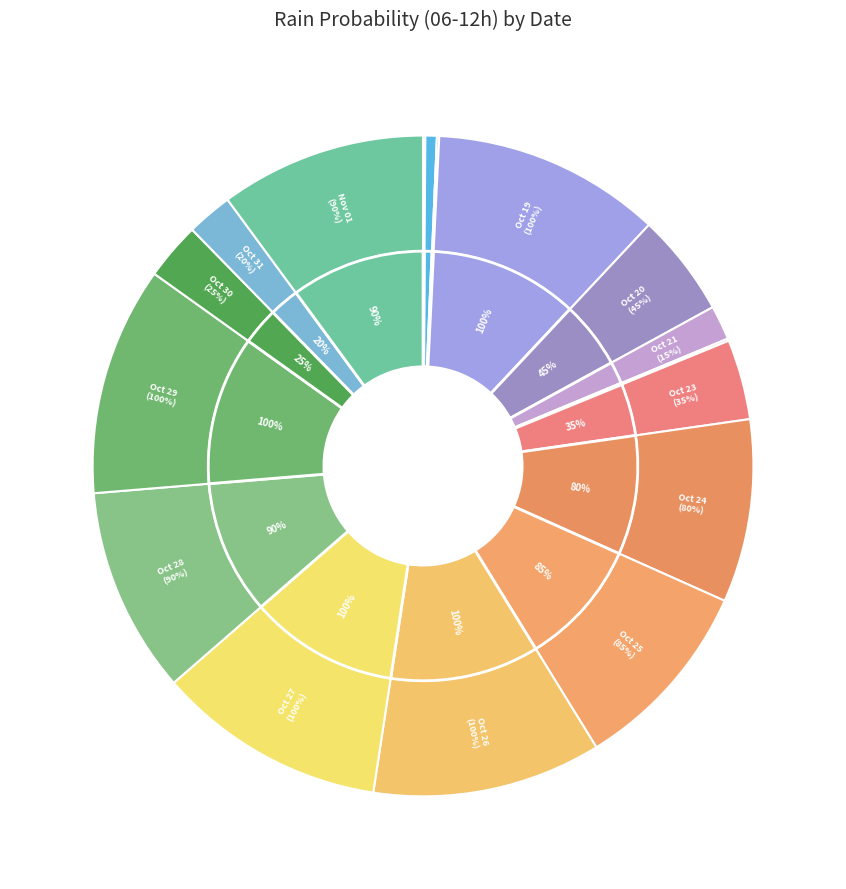

Does 2023-10-20 represent more than half of the total?

No